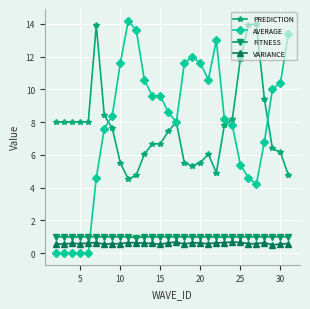

What are all the series names shown in the legend?

PREDICTION, AVERAGE, FITNESS, VARIANCE